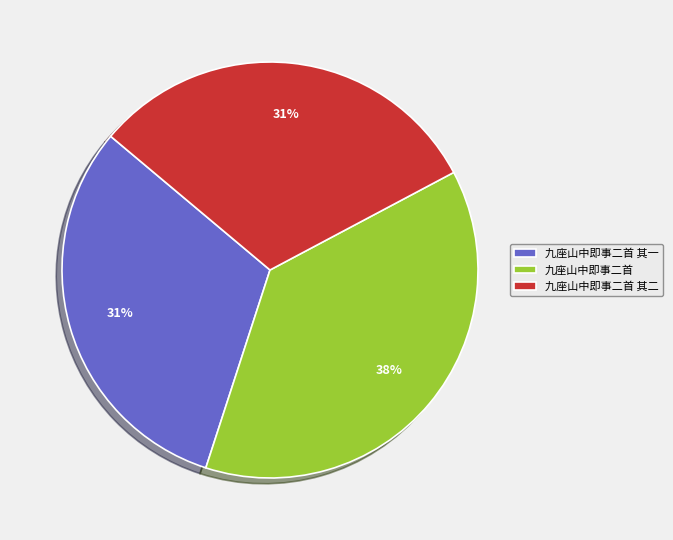

To the nearest percent, what is the average slice percentage?

33%